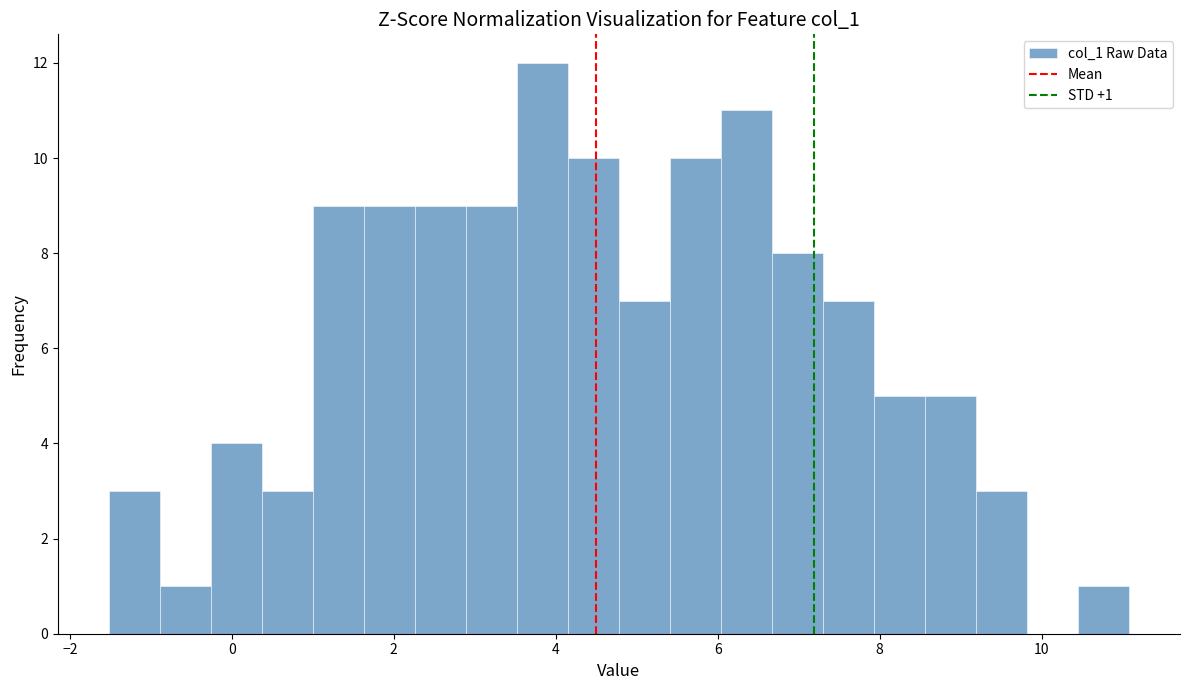

Around what value on the x-axis is the tallest bar? Give the approximate position of its centre, as read against the axis.

3.8